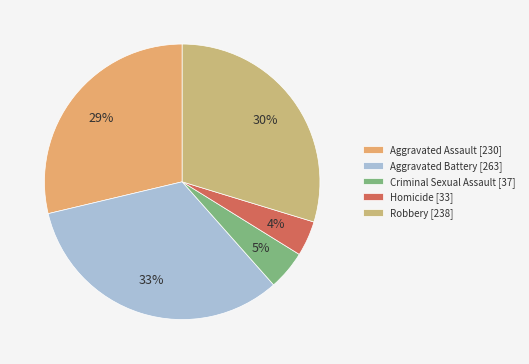

Count the number of slices in the pie.

5